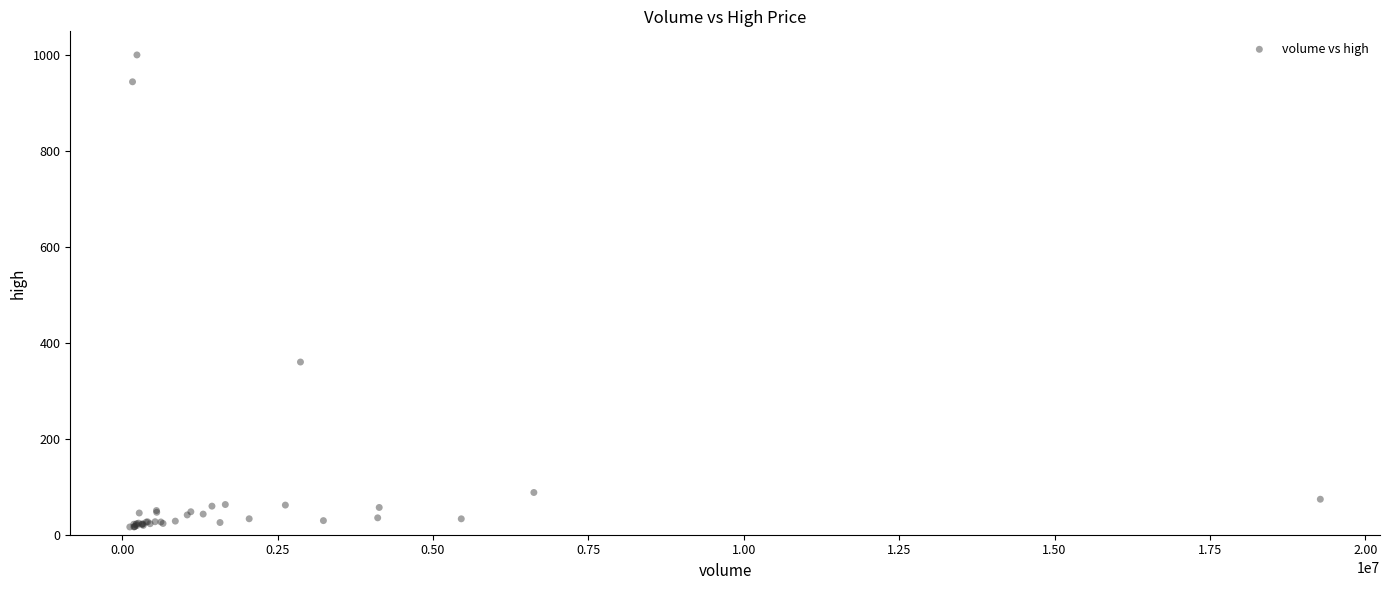

What Y value in the scatter plot is closest to 507?

359.9